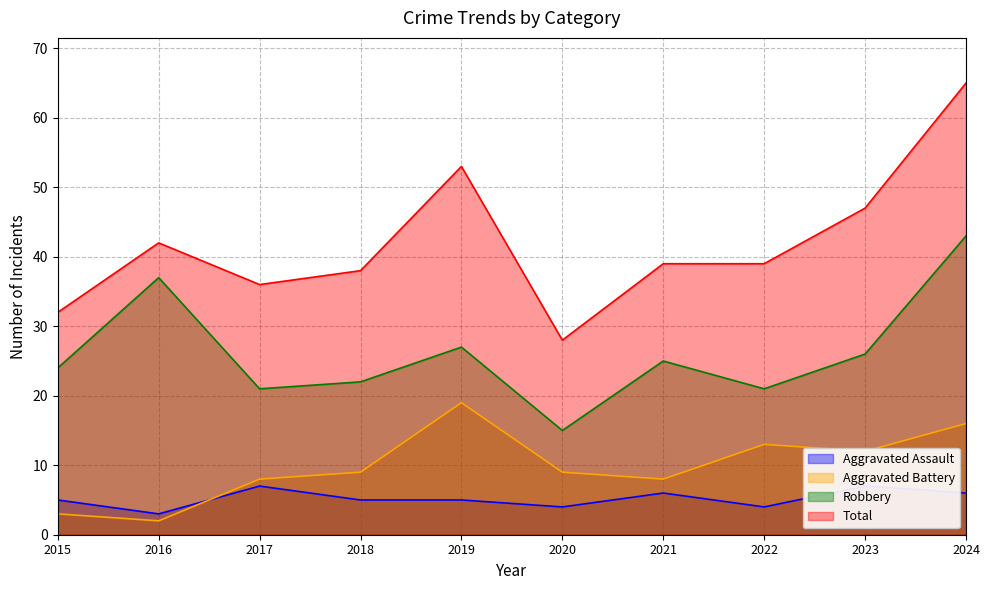

Which label corresponds to the smallest value in the chart?

2016